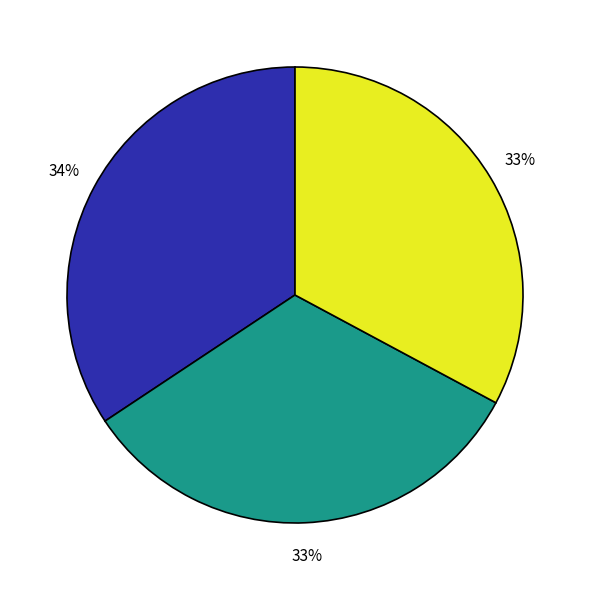

To the nearest percent, what is the difference between the largest and smallest slice percentages?

1%